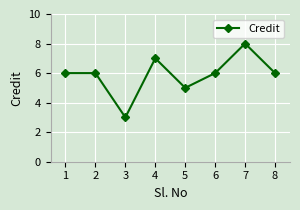

What is the change in value from 2 to 7?

+2